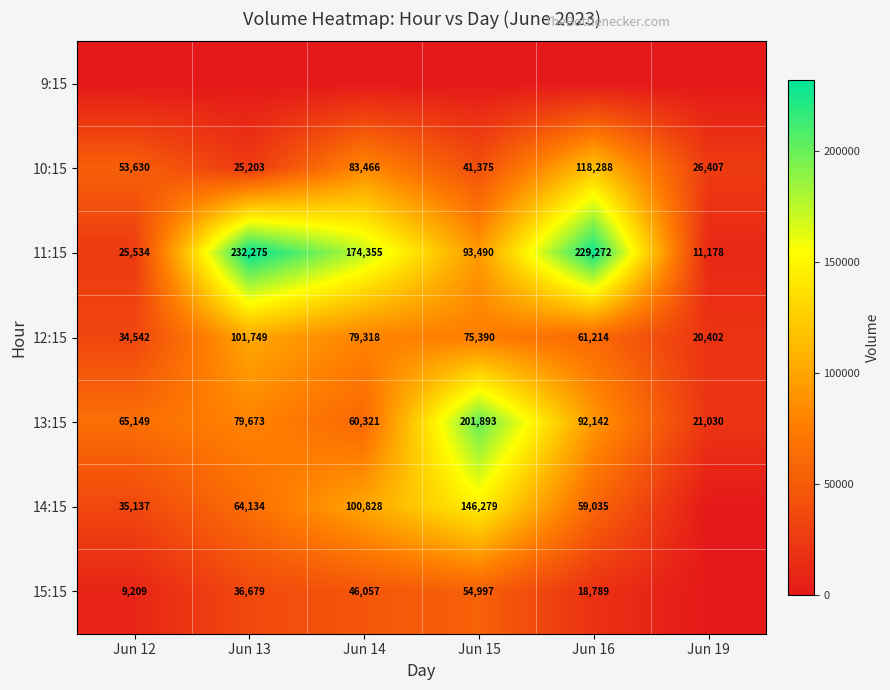

At which label is 13:15 closest to 111461?

Jun 16